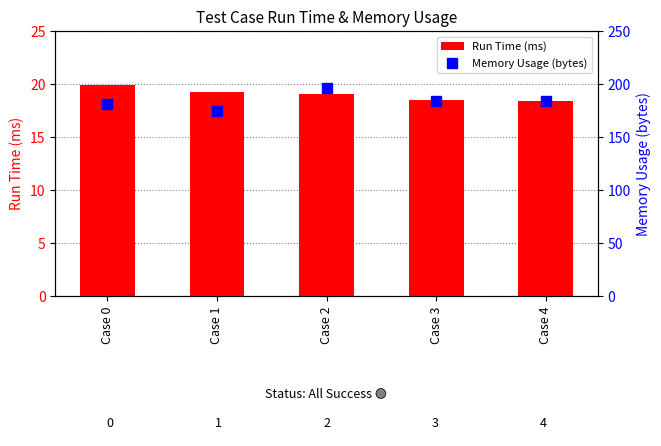

Which series has the largest total across all categories?

Memory Usage (bytes)